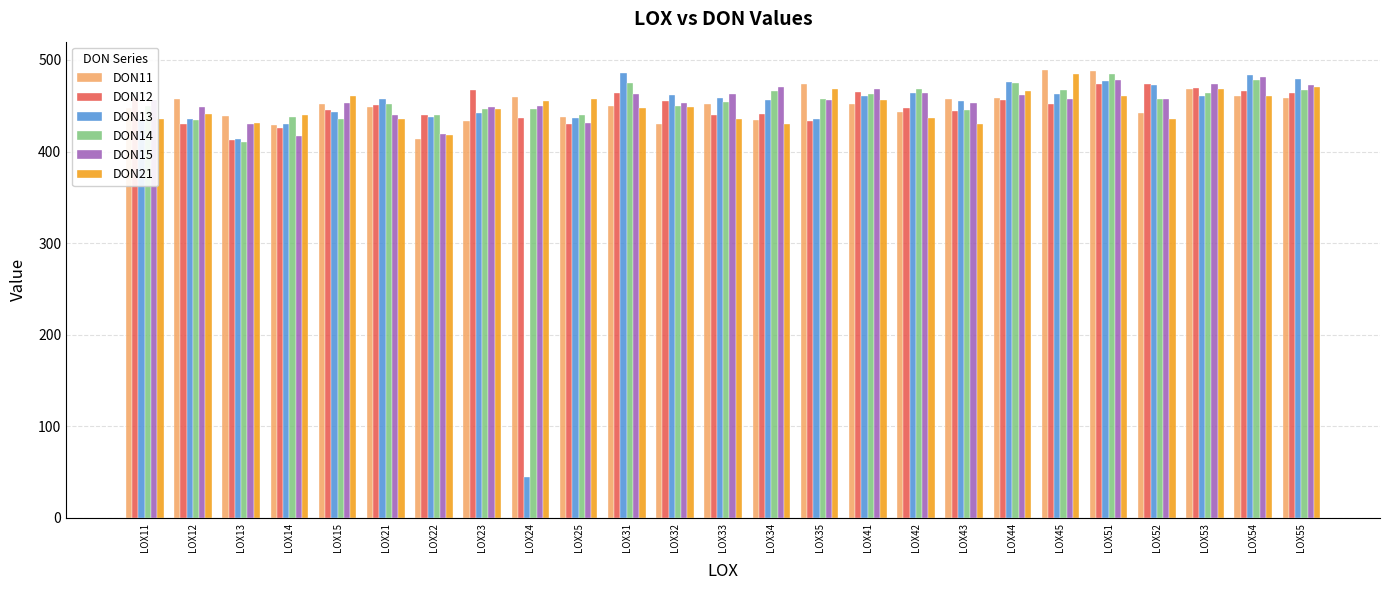

Is the value of DON14 at LOX13 greater than the value of DON13 at LOX55?

No